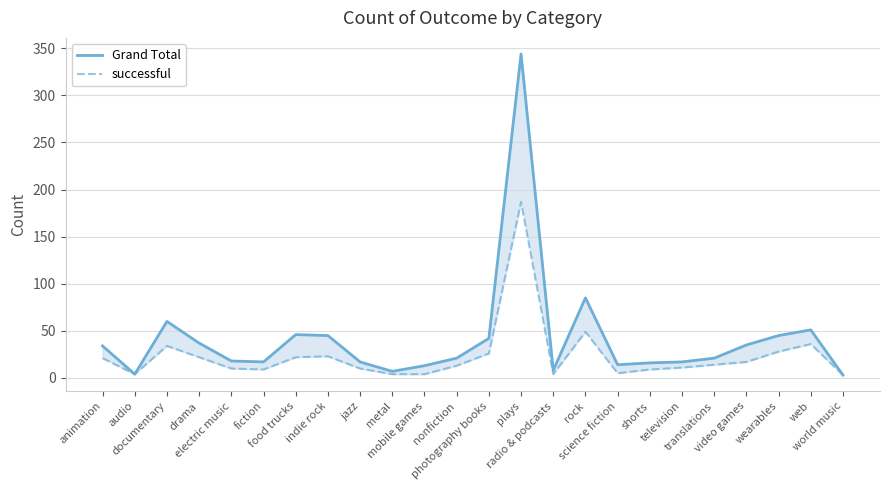

What is the difference between the Grand Total values at world music and audio?

1